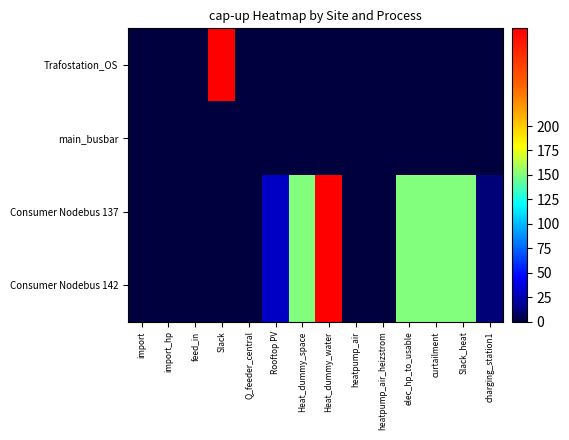

What is the total value across all series at Rooftop PV?

60